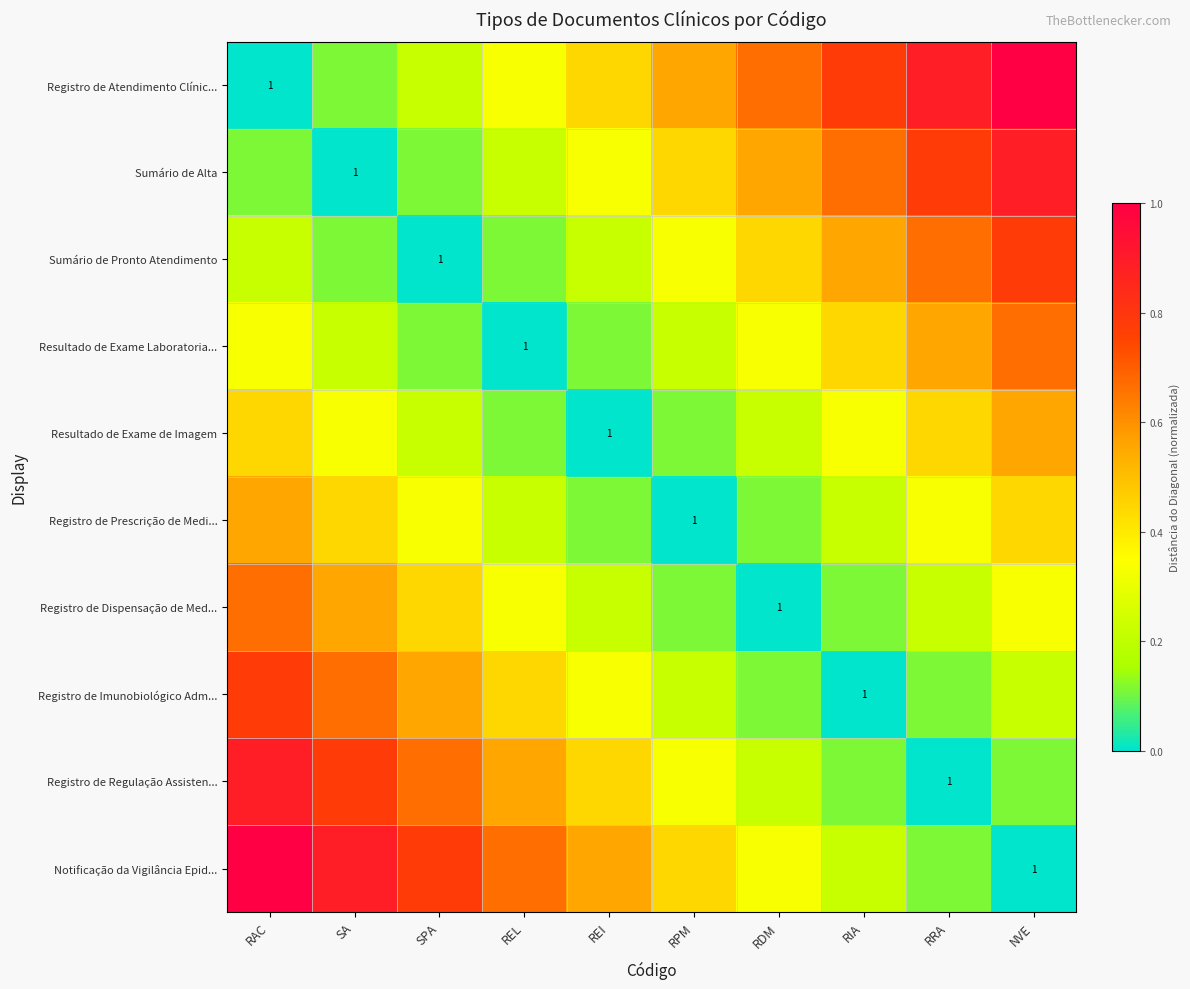

Count the Notificação da Vigilância Epid... values in the range 0 to 1.

10